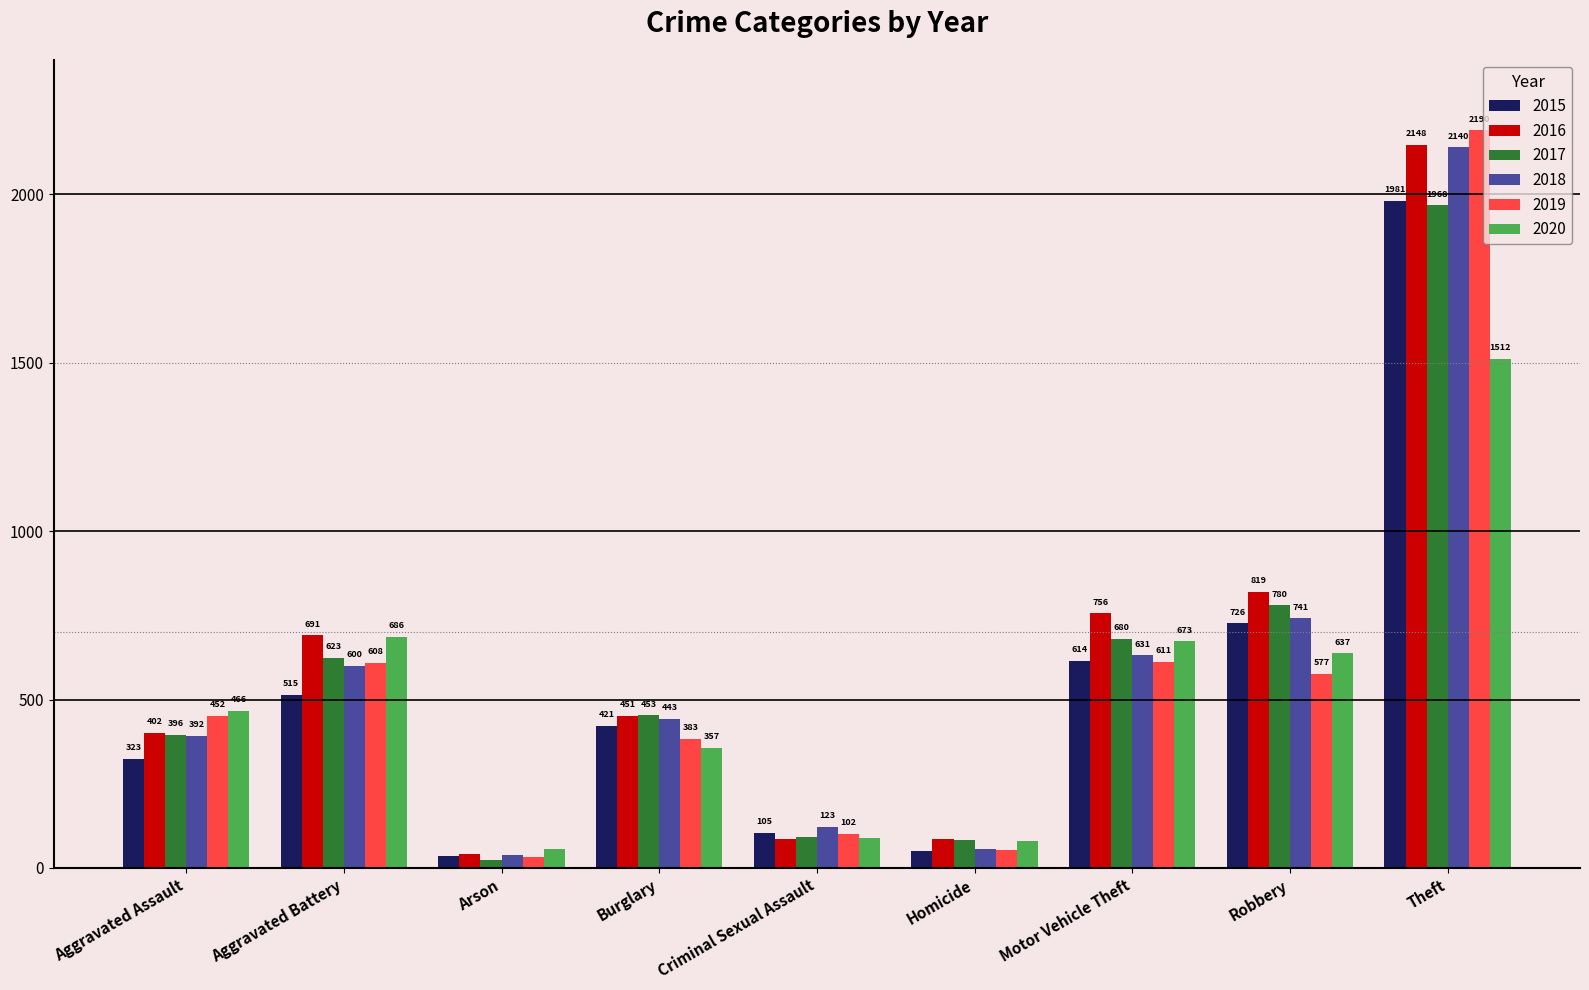

List the labels in order of 2020 value, largest first.

Theft, Aggravated Battery, Motor Vehicle Theft, Robbery, Aggravated Assault, Burglary, Criminal Sexual Assault, Homicide, Arson